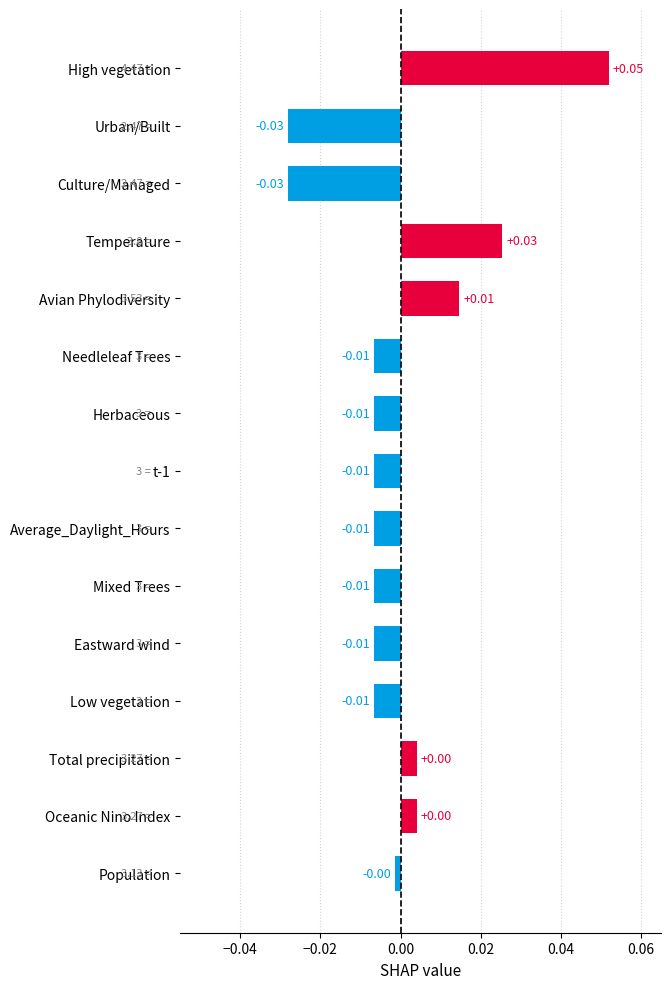

At which category does the chart reach its peak across all series?

High vegetation